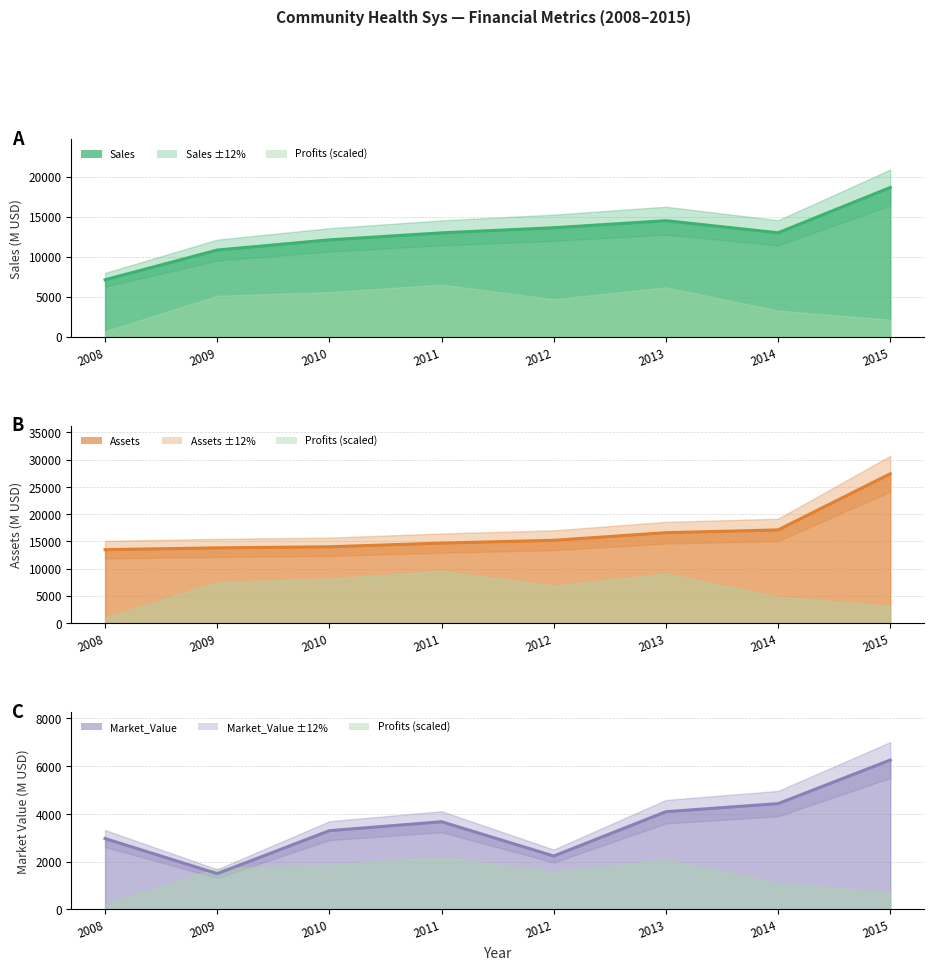

At which label does Market_Value first exceed 3674?

2013